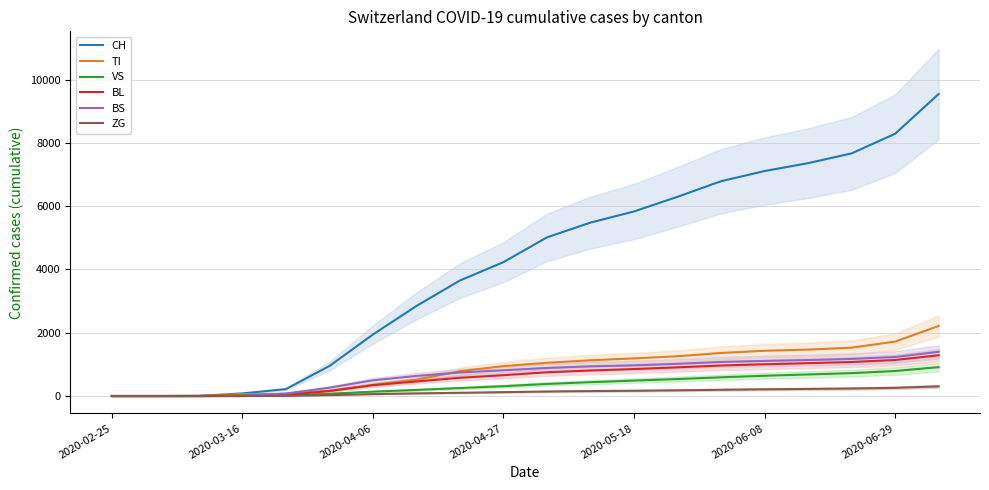

Reading left to right, transcribe all the data shown in this chart.

CH: 0	0	5	82	218	948	1942	2845	3649	4230	5013	5479	5831	6294	6787	7108	7357	7666	8286	9542
TI: 0	0	0	61	71	165	354	518	784	944	1050	1129	1188	1256	1360	1429	1466	1527	1720	2213
VS: 0	0	2	8	24	71	138	192	252	310	381	437	487	536	591	640	681	723	790	912
BL: 0	0	0	5	35	158	342	460	575	657	750	806	852	906	964	1003	1038	1074	1138	1287
BS: 0	0	0	4	78	263	497	634	743	813	886	938	968	1017	1076	1109	1136	1172	1232	1397
ZG: 0	0	0	0	5	29	60	83	101	122	142	156	166	180	197	212	224	237	259	305